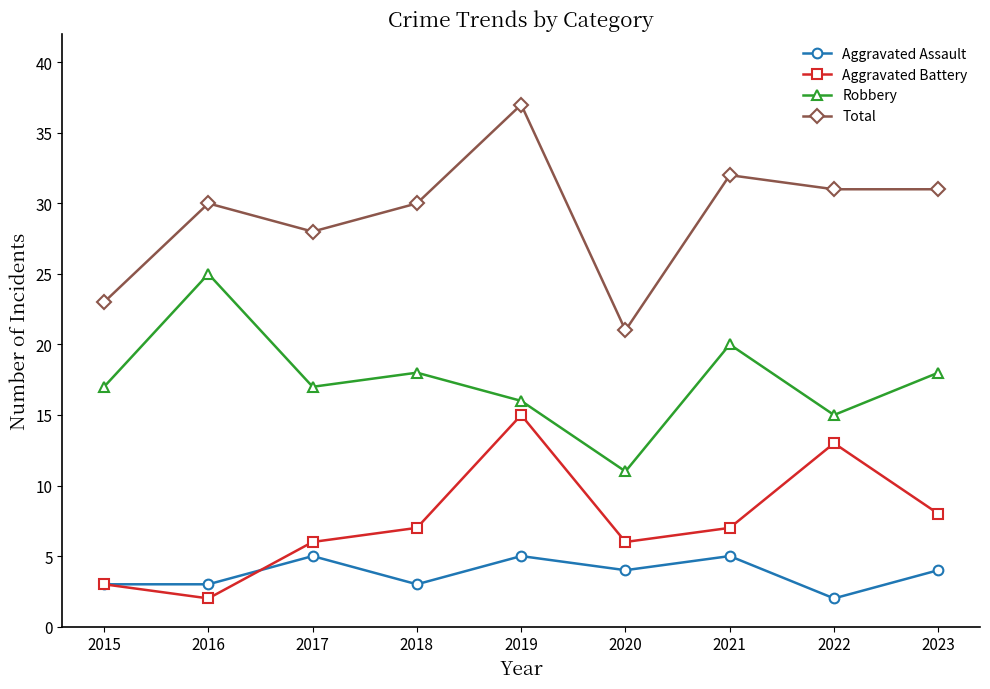

What is the minimum value for Total?

21